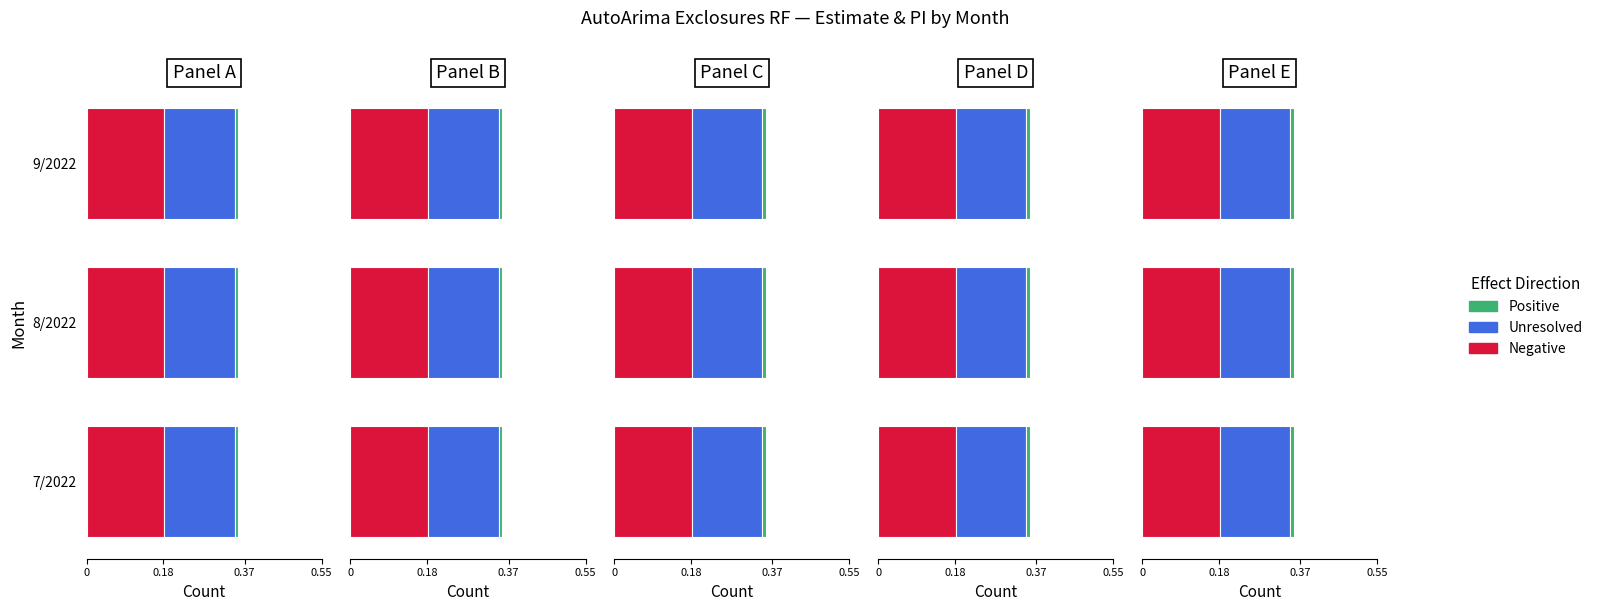

True or false: upper_pi has a value of 0.1 at 3/2022.

False